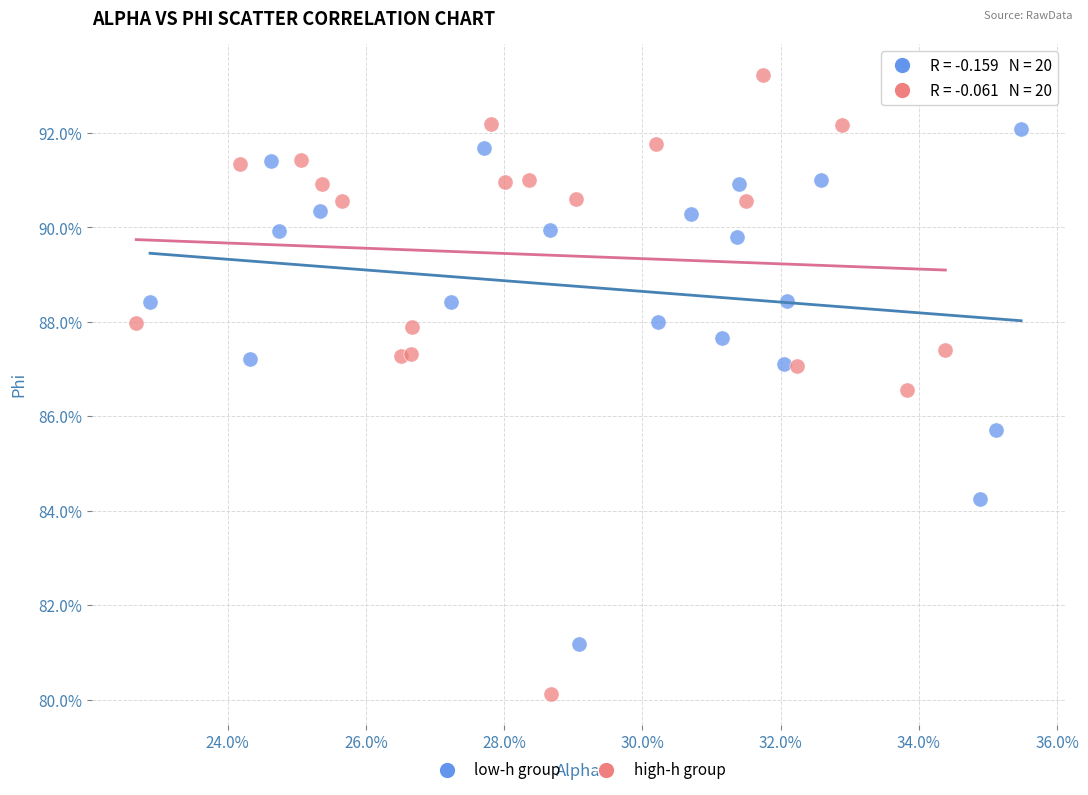

What are all the series names shown in the legend?

low-h group, high-h group